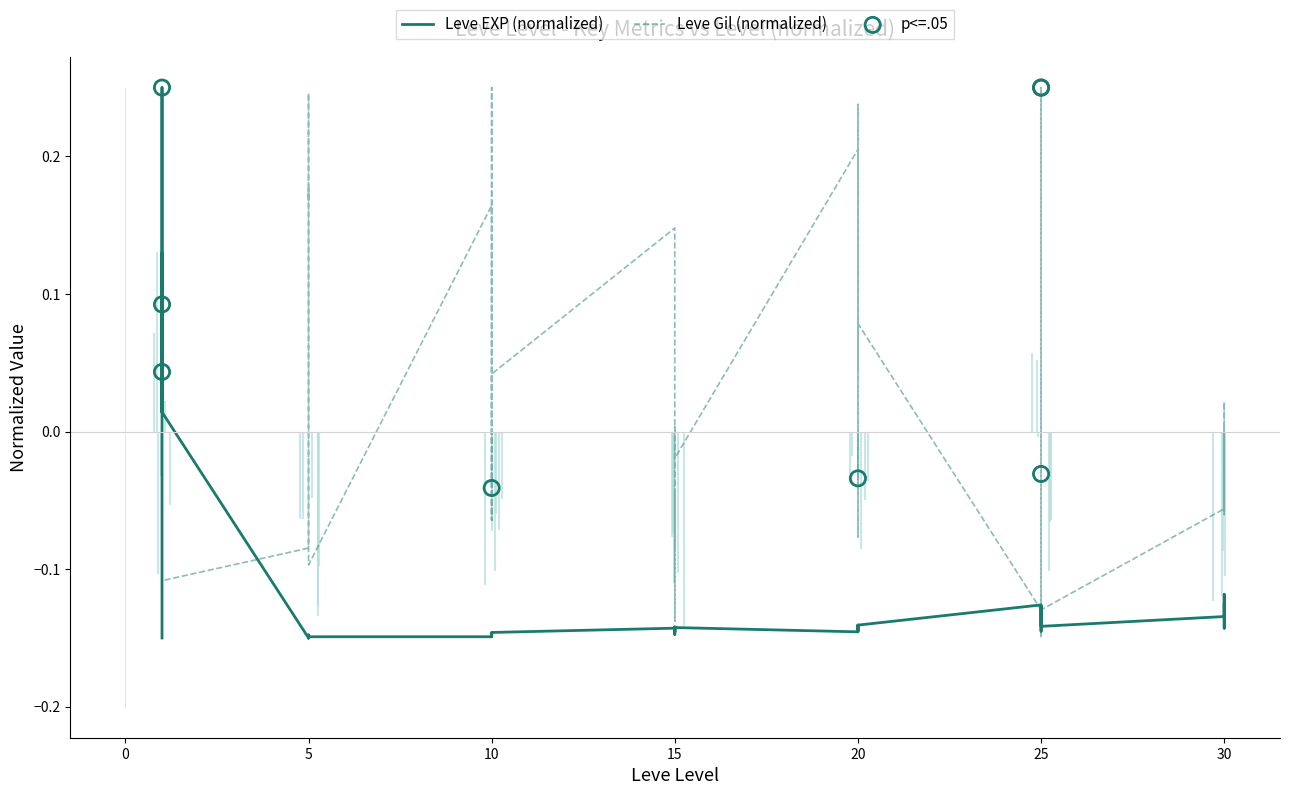

What are all the series names shown in the legend?

Leve EXP, Leve Gil